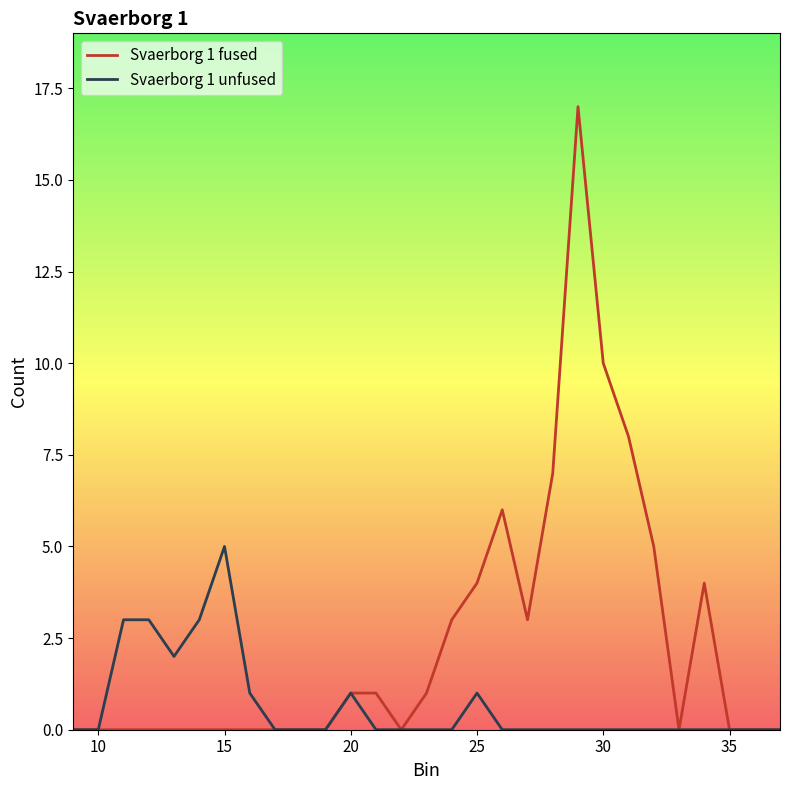

What is the greatest value displayed?

17